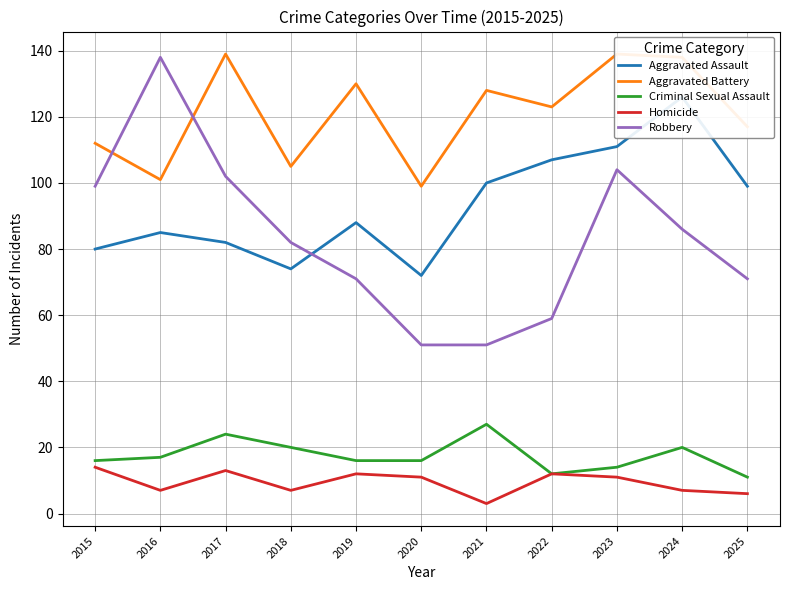

Which category has the lowest value in the Aggravated Assault series?

2020